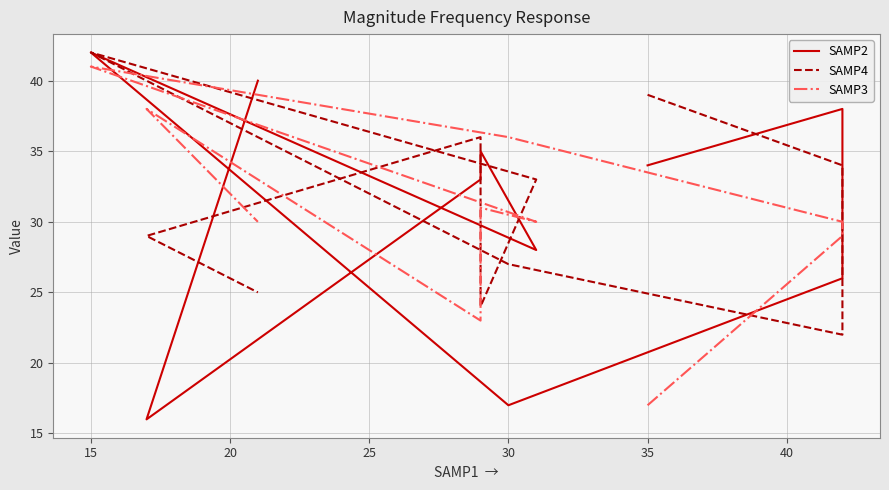

Reading left to right, what are all the values shown in this chart?

SAMP2: 34	38	26	17	42	28	35	33	16	40
SAMP4: 39	34	22	27	42	33	24	36	29	25
SAMP3: 17	29	30	36	41	30	31	23	38	30